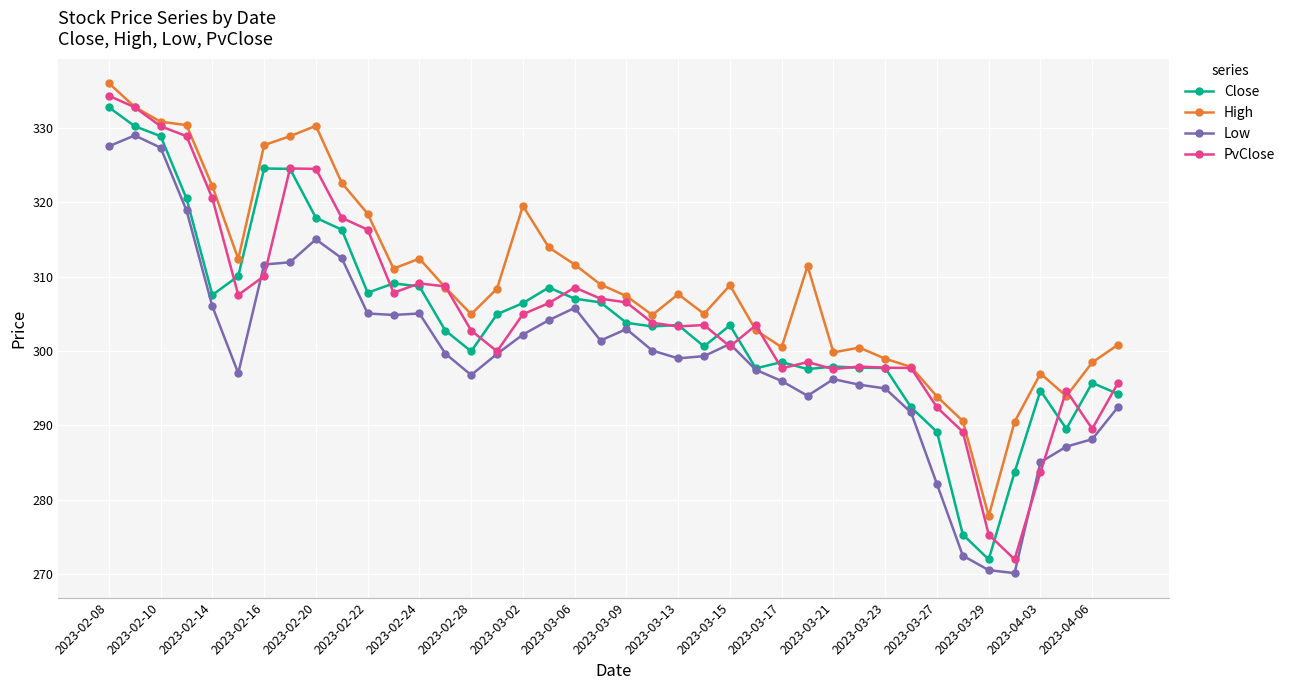

True or false: High has more than 0 interior local peaks.

True